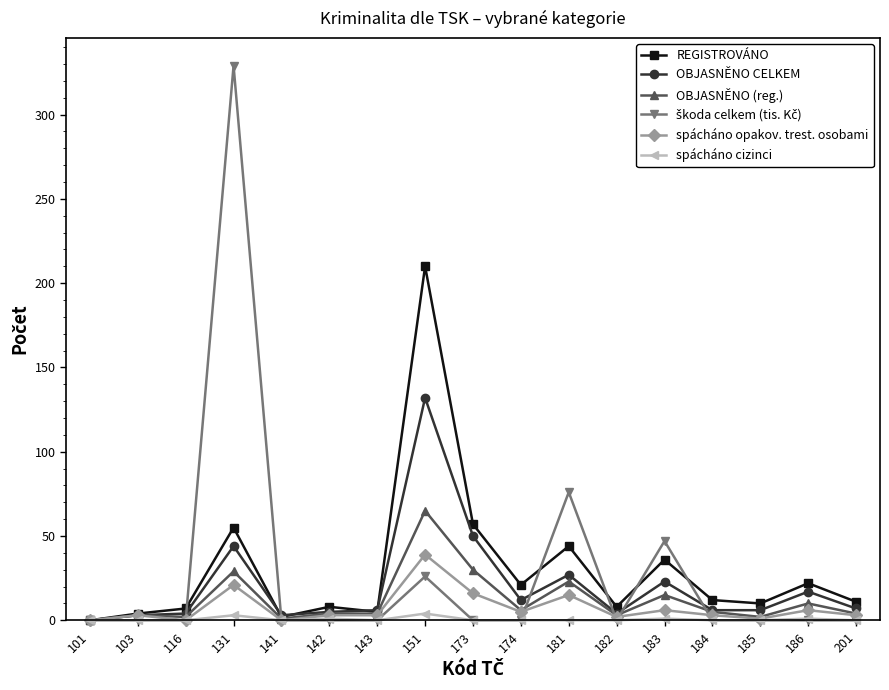

What is the greatest value displayed?

329